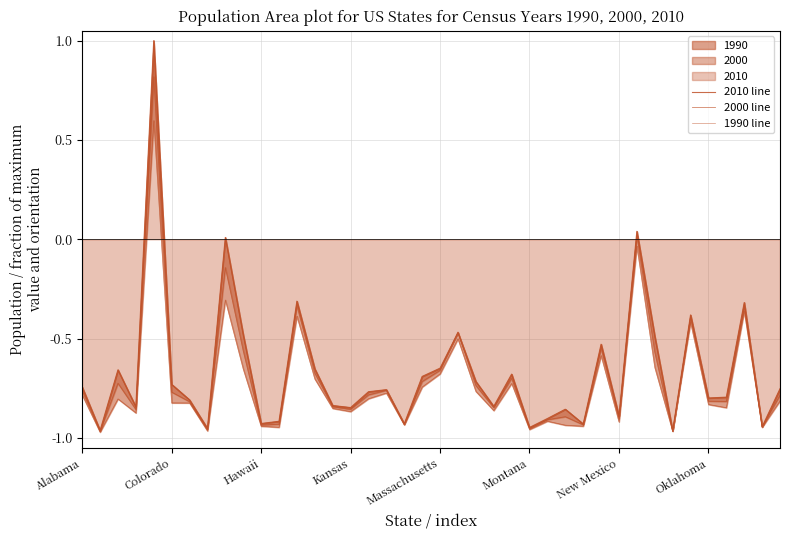

Rank the series by their average value, from highest to lowest.

2010 line, 2000 line, 1990 line